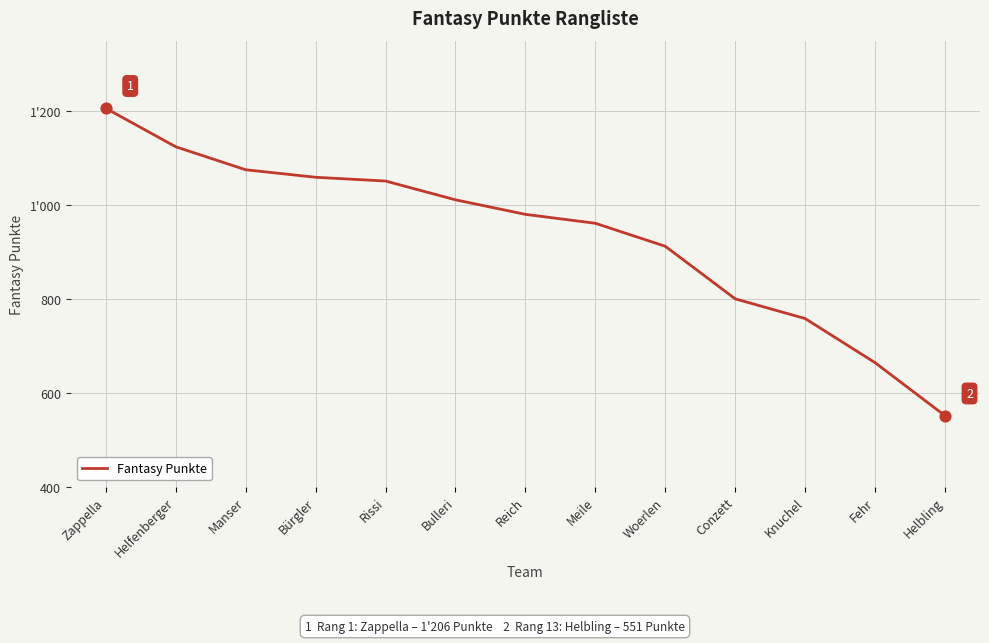

Which has a higher value, Bürgler or Conzett?

Bürgler